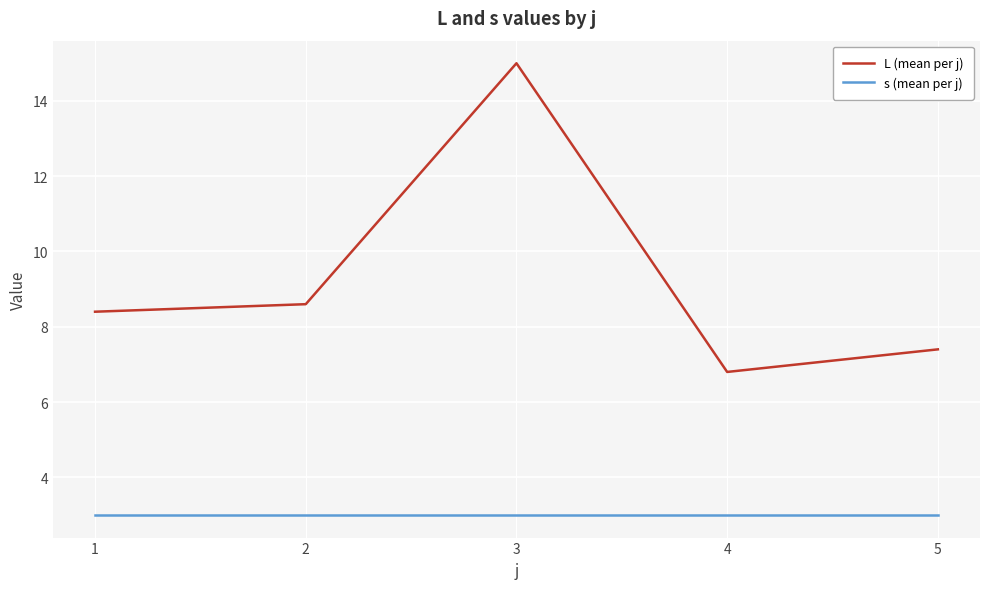

True or false: L (mean per j) and s (mean per j) cross at least once.

False